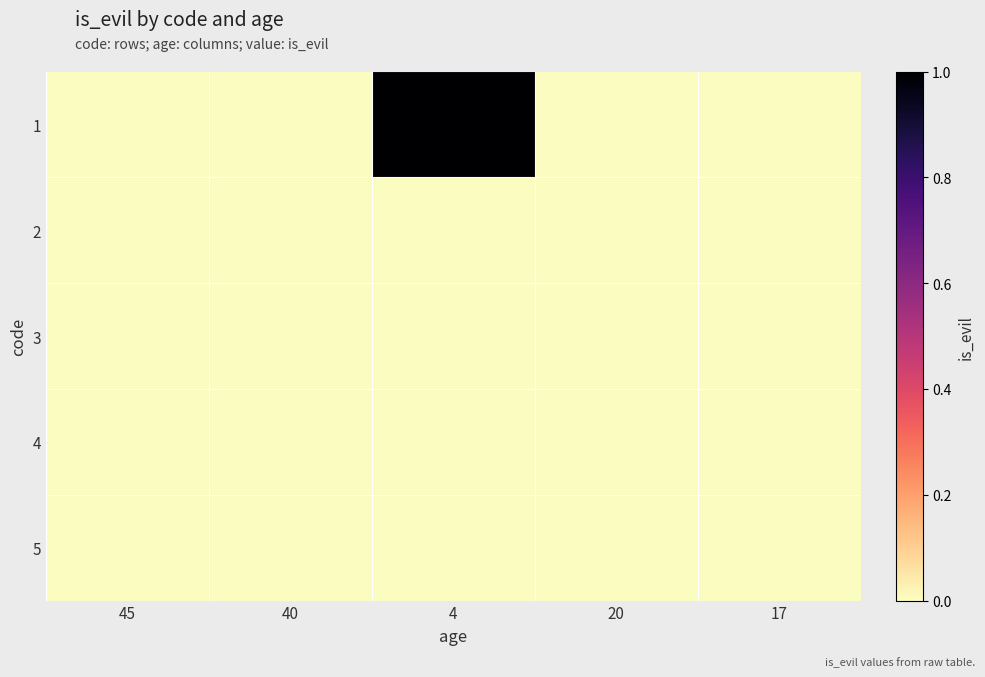

Which has a higher value, 17 or 40?

17